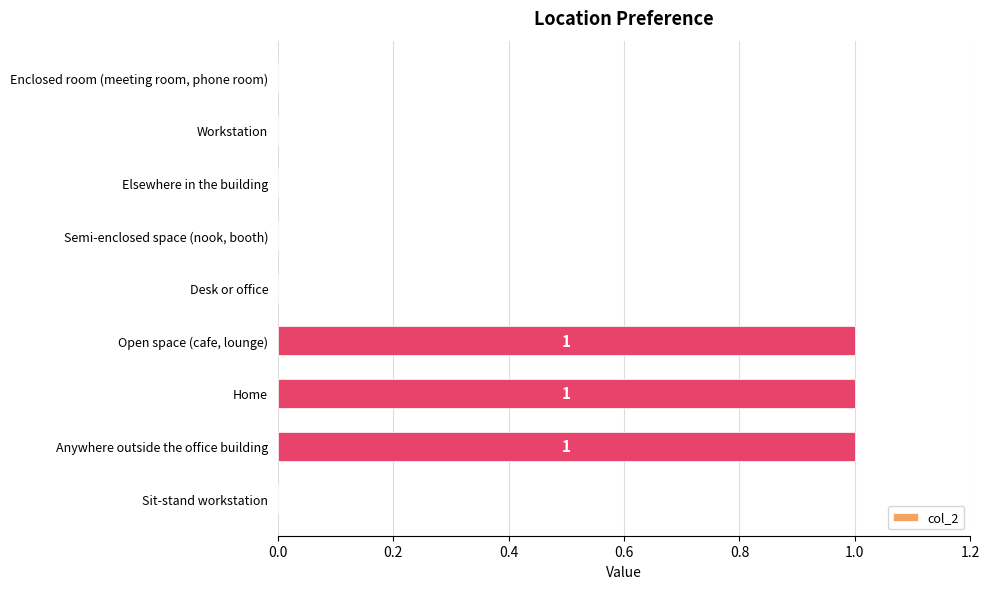

The chart shows a value of 0 at Elsewhere in the building. True or false?

True